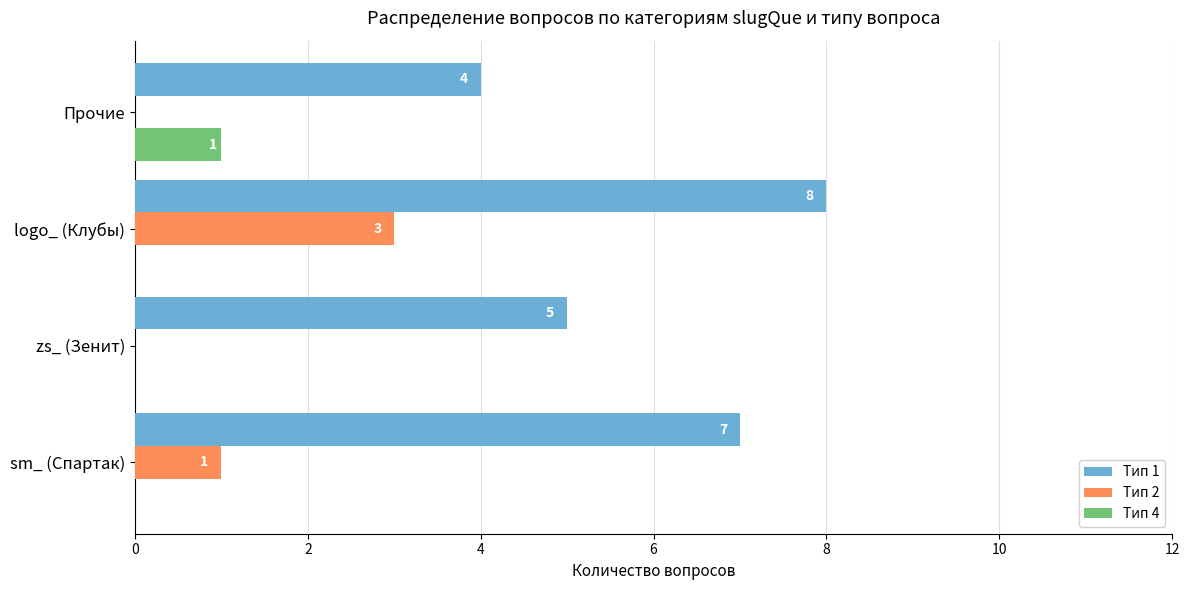

How many categories are shown in the chart?

4